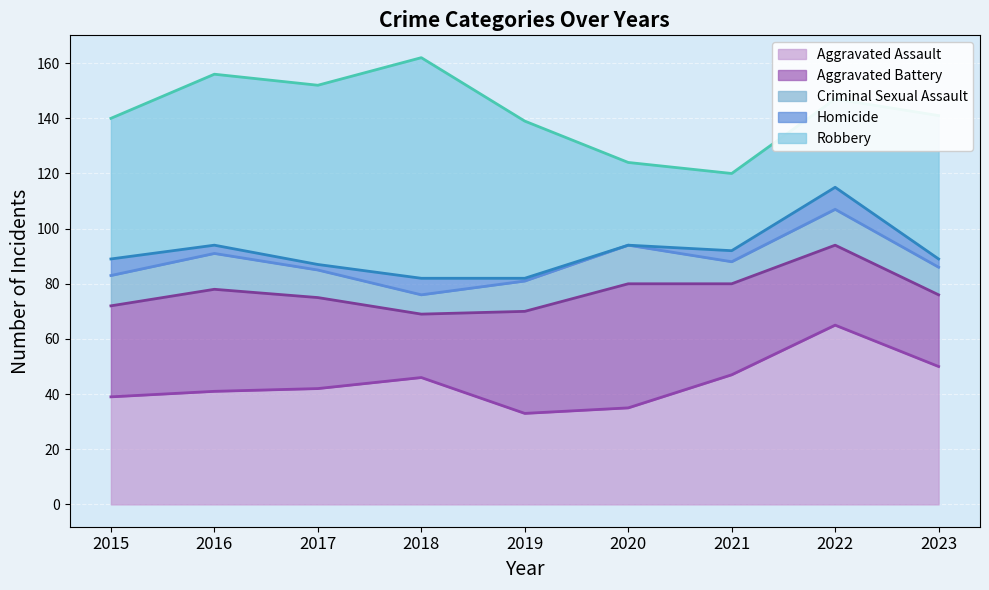

What are all the series names shown in the legend?

Aggravated Assault, Aggravated Battery, Criminal Sexual Assault, Homicide, Robbery